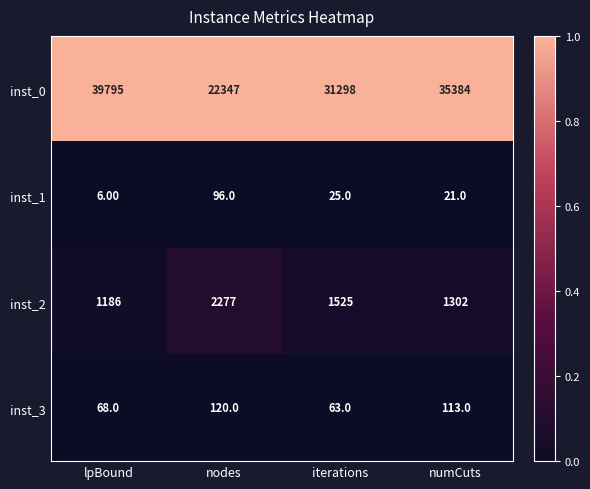

List the labels in order of inst_0 value, smallest first.

nodes, iterations, numCuts, lpBound